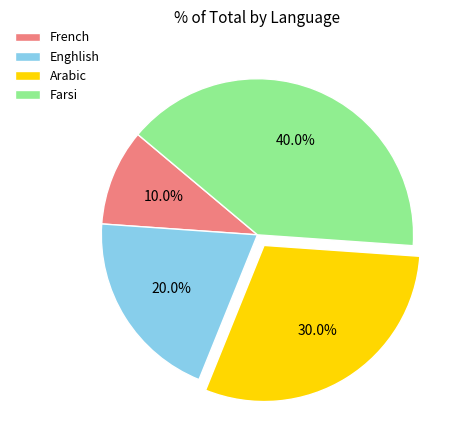

To the nearest percent, what is the difference between the largest and smallest slice percentages?

30%